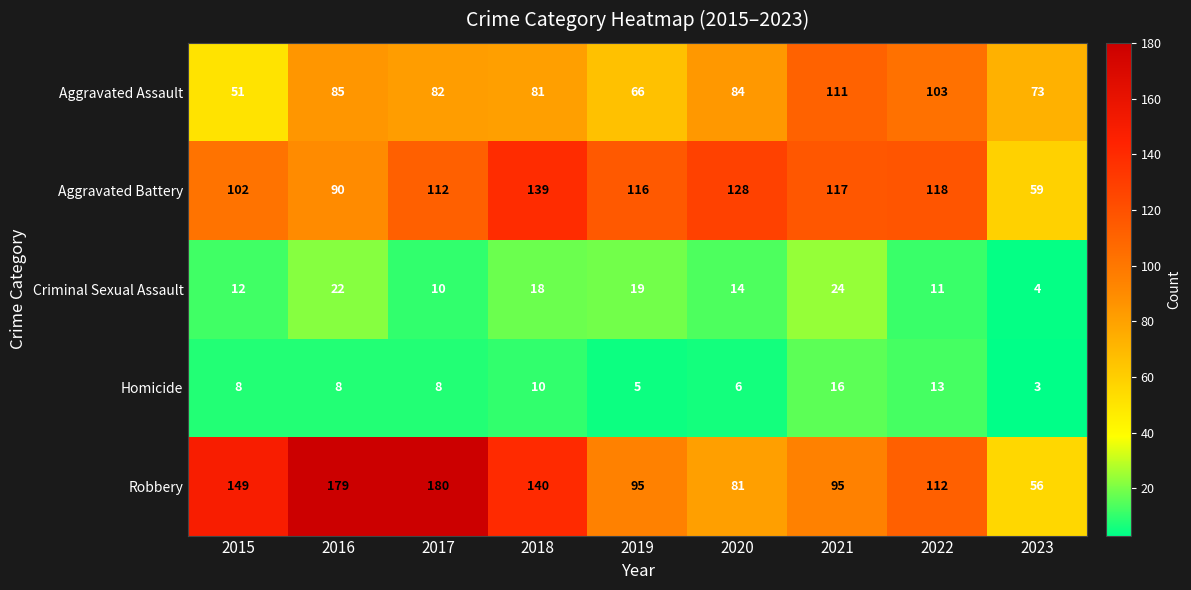

Which series has the largest range (max minus min)?

Robbery